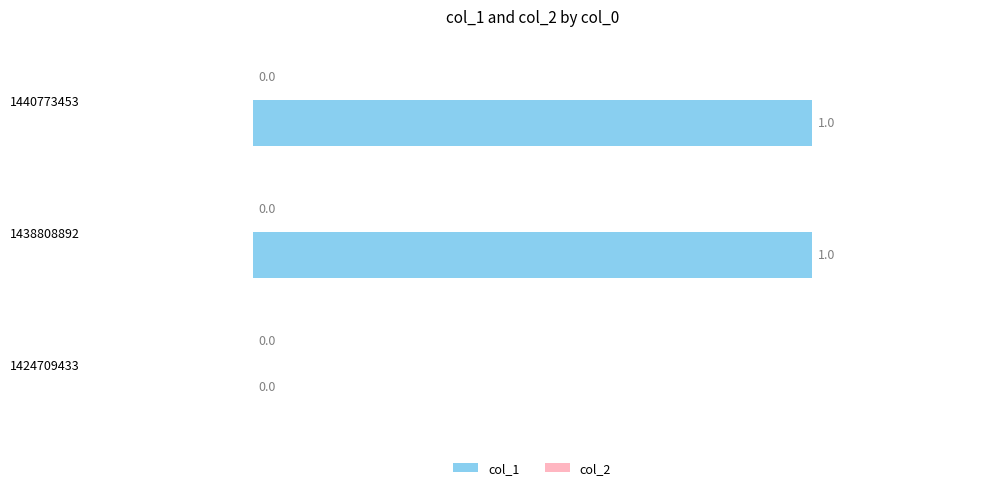

What is the ratio of the value at 1440773453 to the value at 1438808892?

1.0